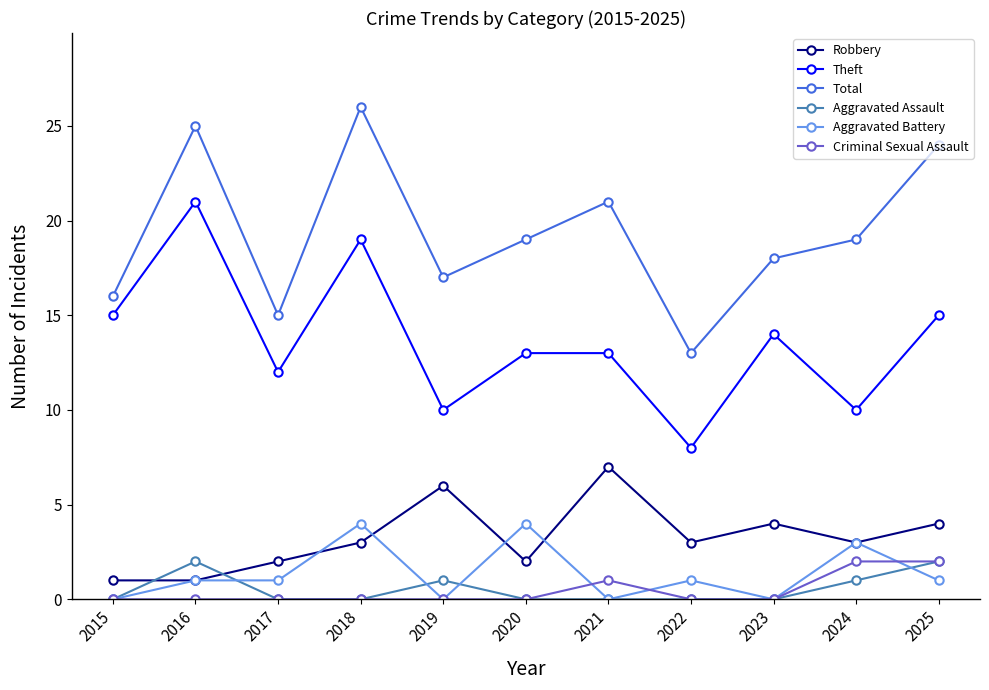

True or false: Robbery and Criminal Sexual Assault cross at least once.

False